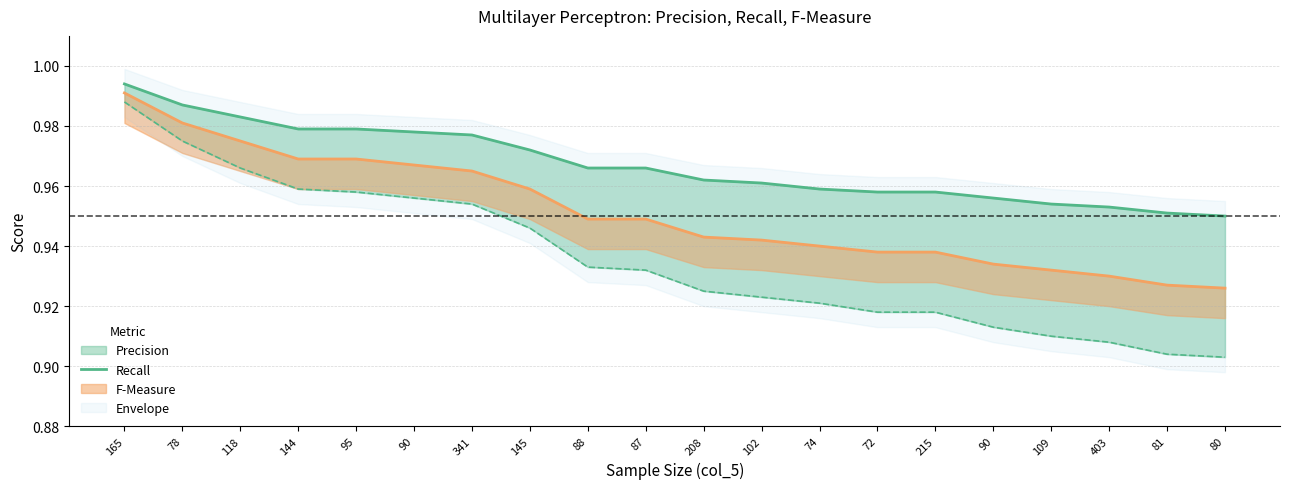

The chart shows a value of 0.3 at 118. True or false?

False